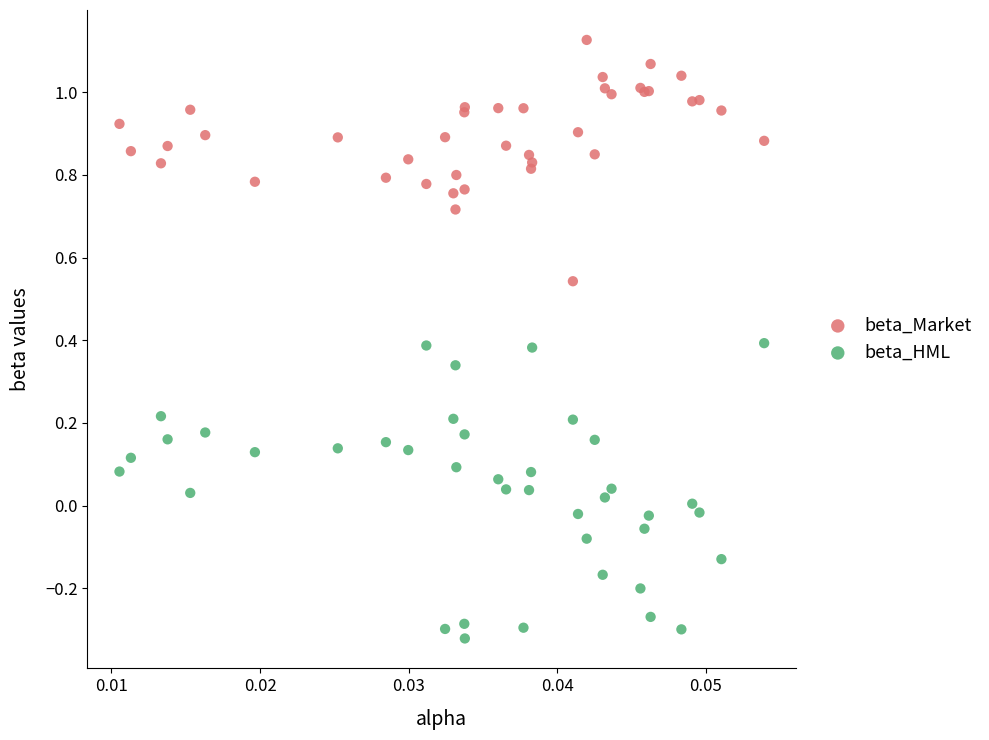

Which series has the widest spread of Y values?

beta_HML